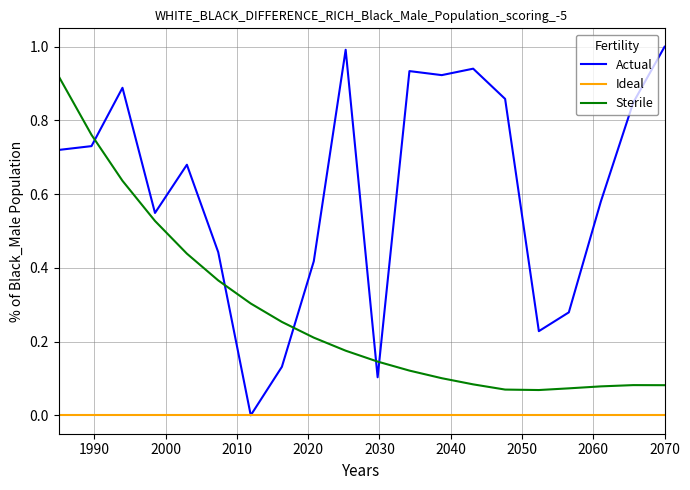

True or false: Sterile and Ideal cross at least once.

False